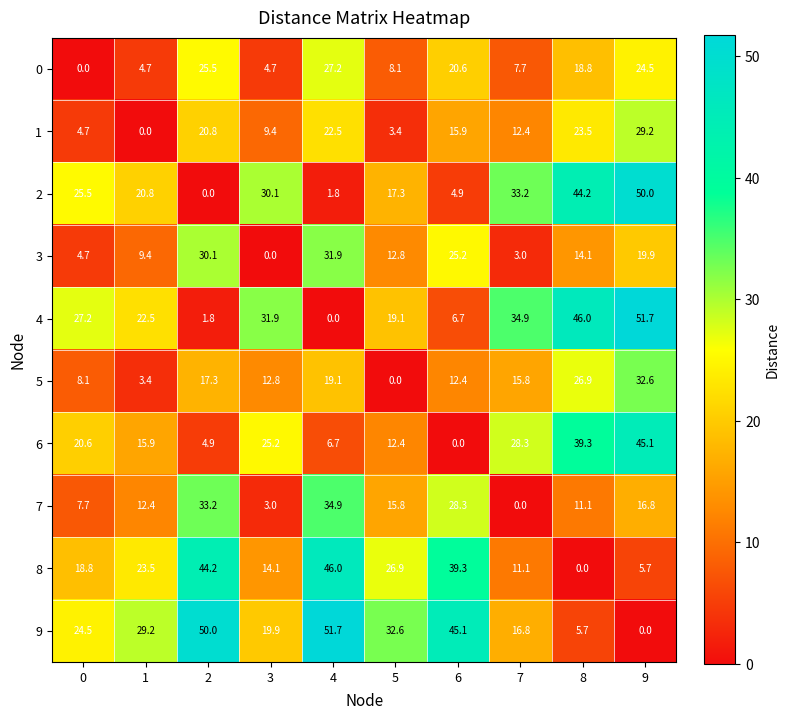

At 1, list the series in order from largest to smallest.

9, 8, 4, 2, 6, 7, 3, 0, 5, 1